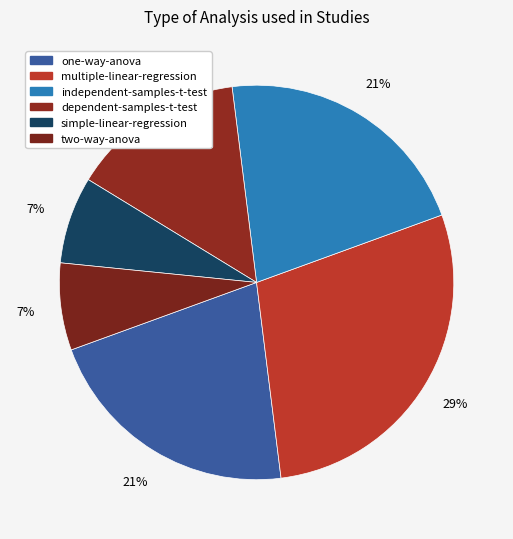

To the nearest percent, what percentage of the pie is independent-samples-t-test?

21%